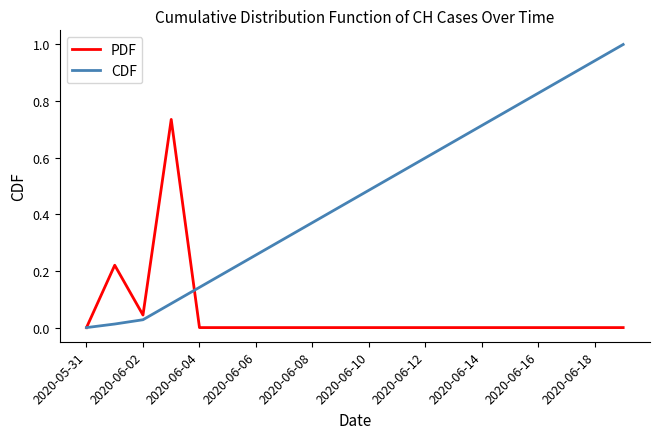

Rank the series by their maximum value, from lowest to highest.

PDF, CDF